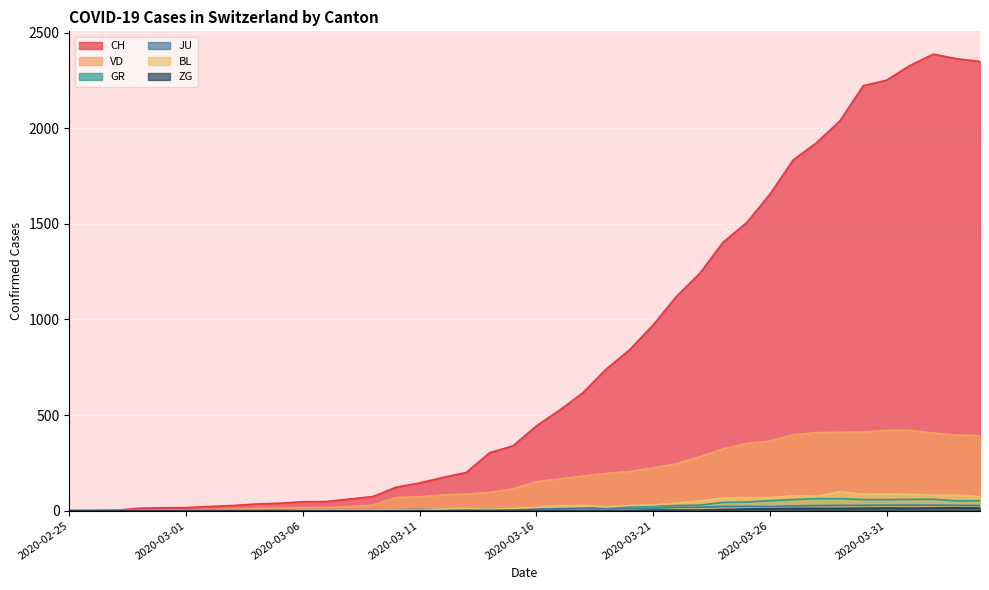

Reading left to right, list all the values displayed in this chart.

CH: 0	1	2	13	15	16	22	27	35	39	47	48	61	74	123	145	174	200	303	339	443	526	617	741	842	971	1120	1241	1404	1505	1654	1834	1924	2038	2222	2251	2328	2387	2363	2349
VD: 0	0	0	4	4	4	6	8	11	14	15	16	22	29	69	73	82	87	96	114	152	166	181	195	205	224	246	282	323	351	364	397	408	410	411	420	420	406	395	393
GR: 0	0	0	0	0	0	0	0	0	0	0	0	0	0	0	0	0	0	6	0	9	9	13	18	24	24	27	29	43	45	52	58	63	63	58	58	59	60	51	52
JU: 0	0	1	1	1	1	1	1	1	2	5	5	5	5	5	6	6	8	8	9	9	11	11	12	14	13	18	18	22	23	22	25	27	28	28	29	29	29	28	27
BL: 0	0	0	0	1	1	1	1	1	1	4	4	4	4	5	3	9	12	8	12	17	26	27	19	27	30	40	51	66	68	68	79	75	99	86	88	86	81	82	73
ZG: 0	0	0	0	0	0	0	0	0	0	0	0	0	0	0	0	0	0	1	1	0	0	0	1	1	3	3	3	6	9	10	12	12	12	13	14	13	14	15	14